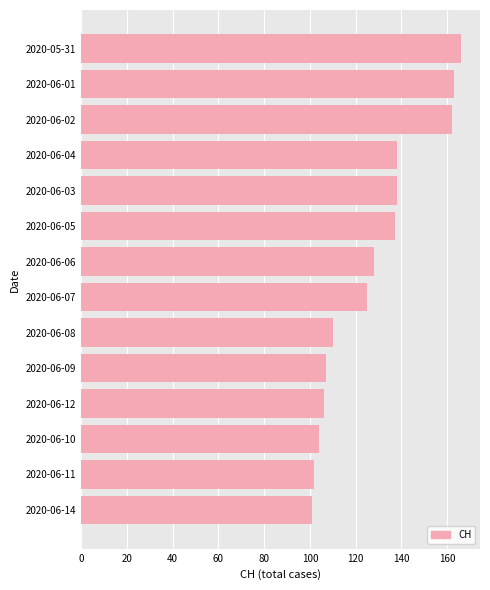

How many categories are shown in the chart?

14